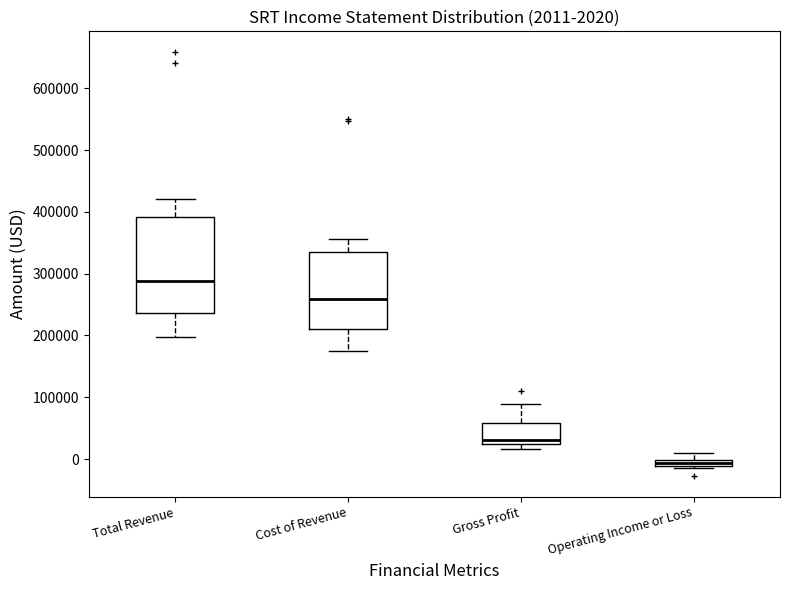

Comparing the boxes themselves (not the whiskers), which one is the tallest?

Total Revenue